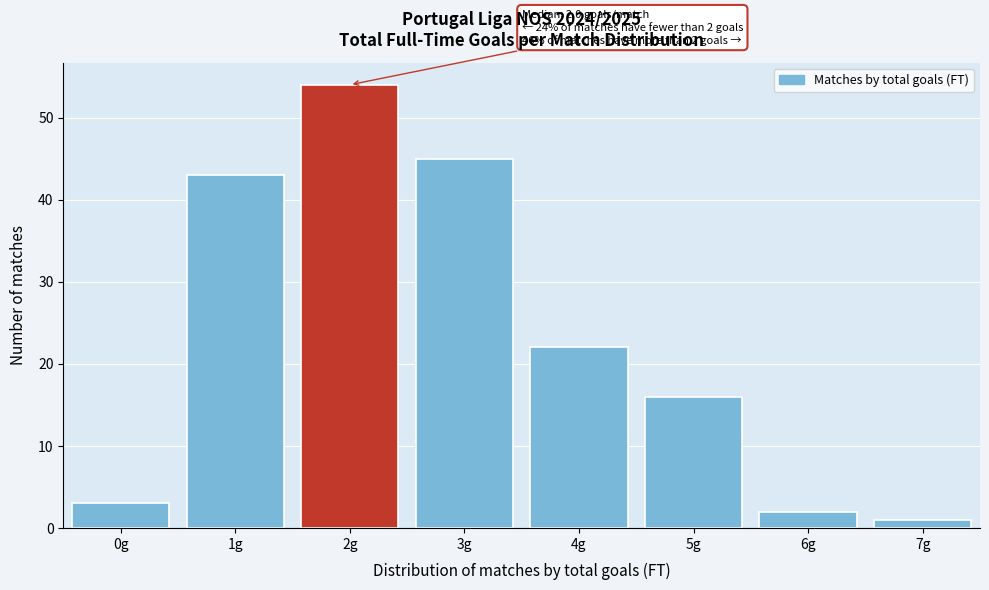

Reading left to right, transcribe all the data shown in this chart.

0g=3	1g=43	2g=54	3g=45	4g=22	5g=16	6g=2	7g=1